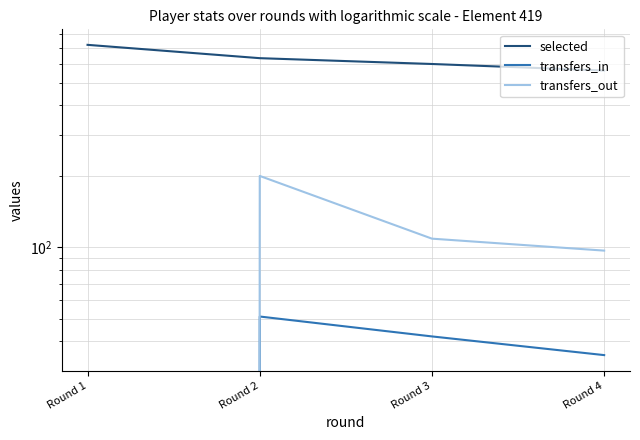

How many selected values are between 599 and 722?

3